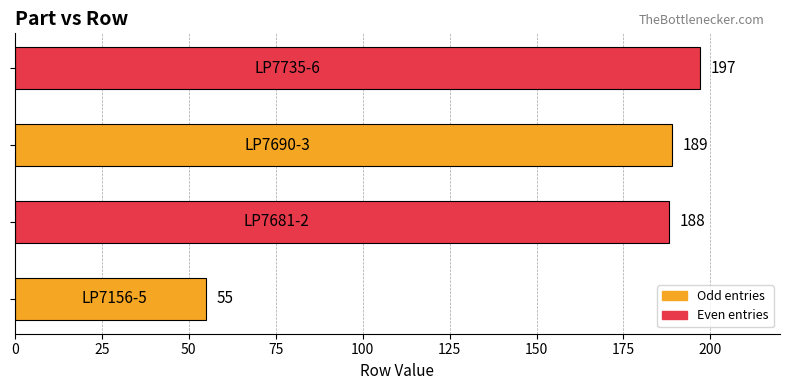

How many series are shown in this chart?

1